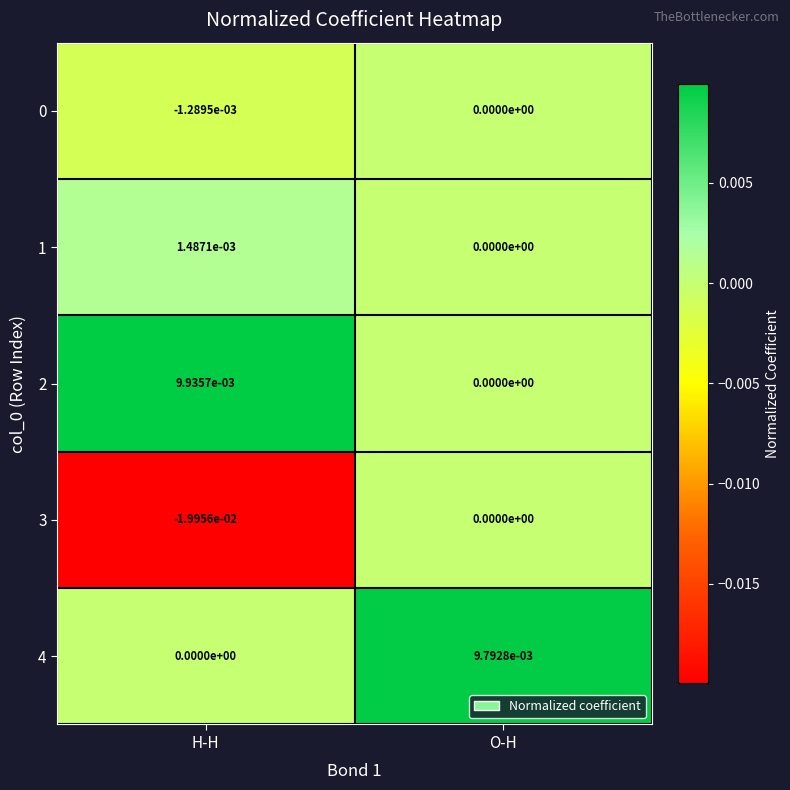

At which label is 1 closest to 0?

O-H